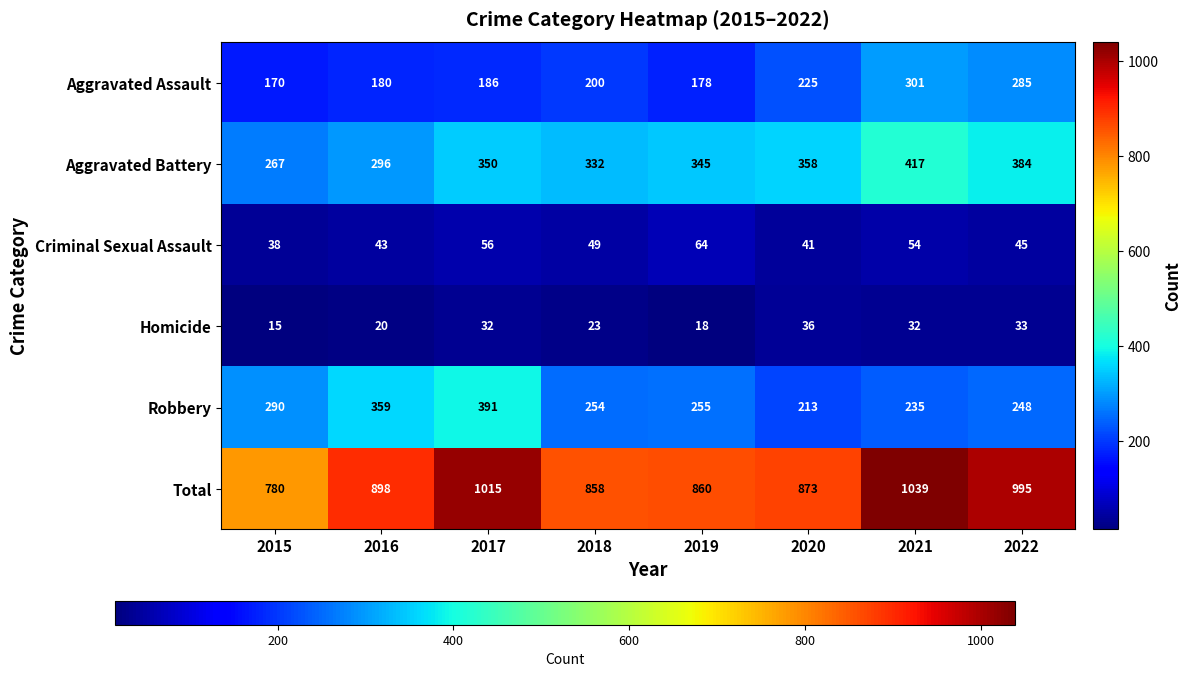

Between 2017 and 2021, which series saw the biggest shift?

Robbery